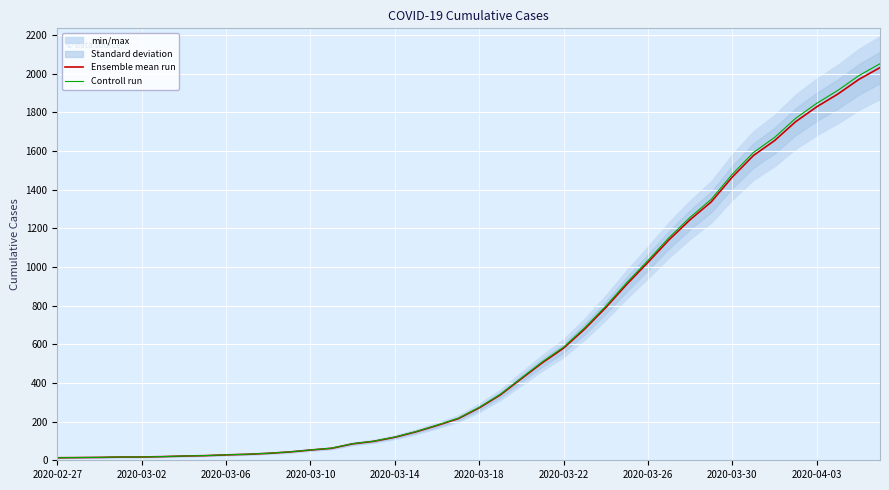

What is the average value of the Controll run series?

622.6